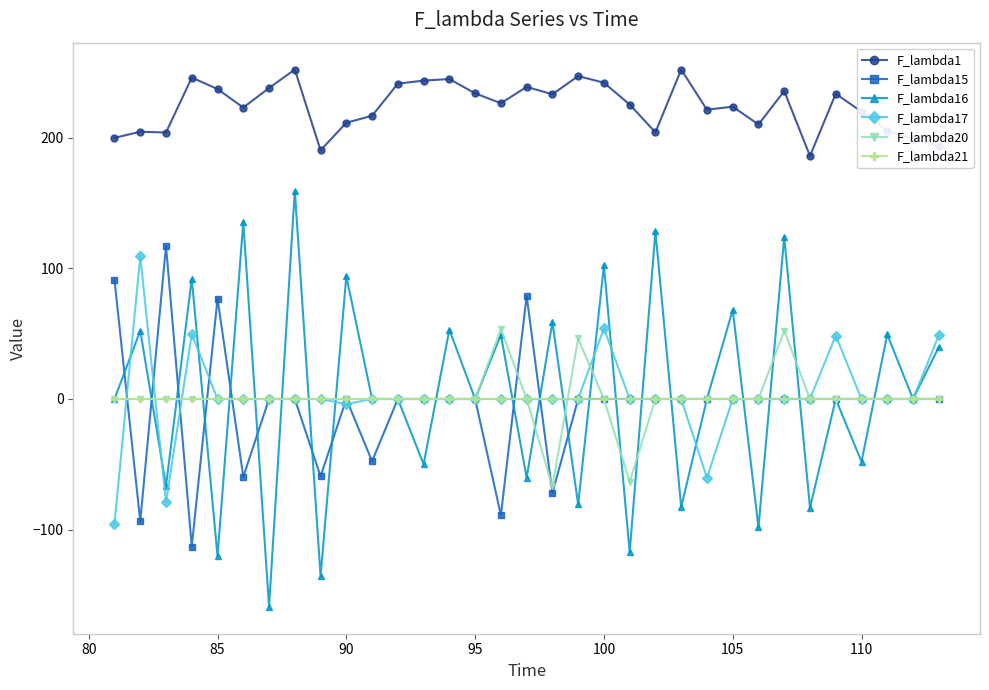

True or false: F_lambda1 and F_lambda15 cross at least once.

False